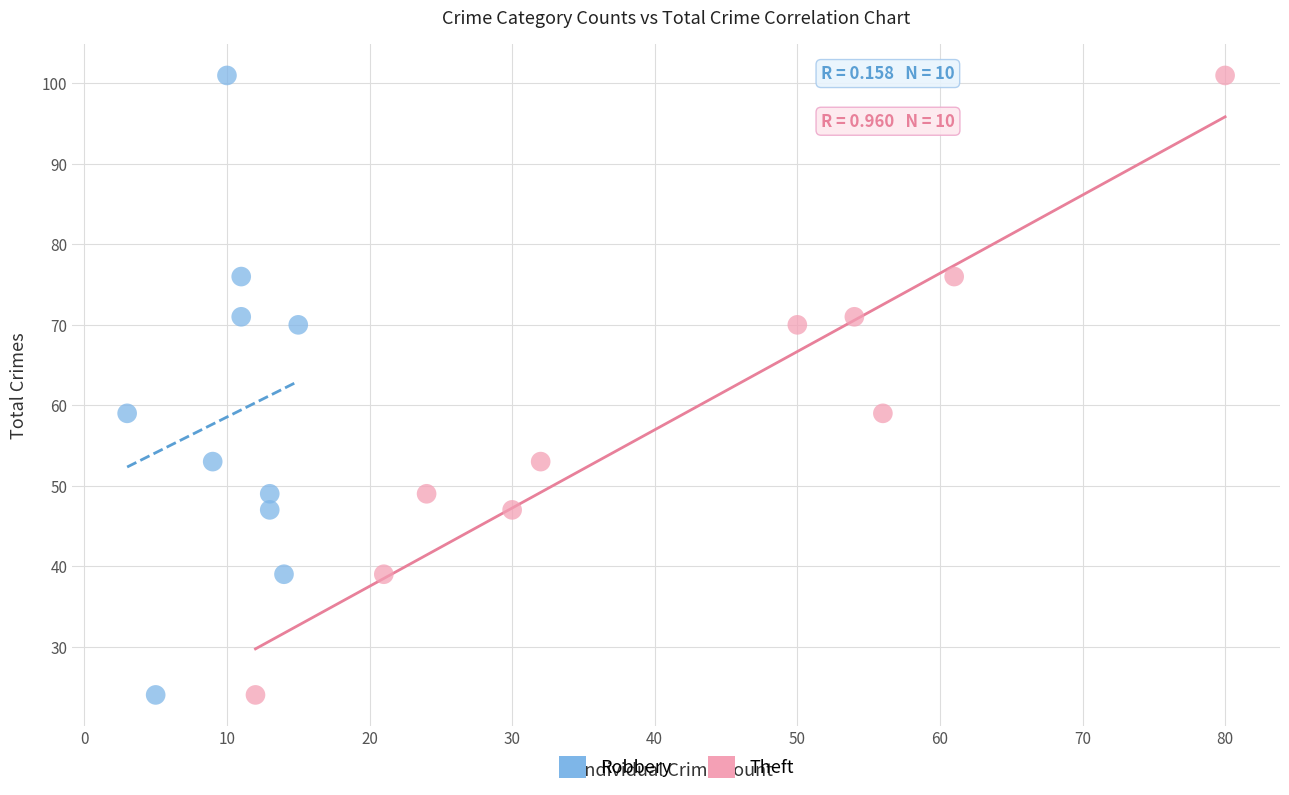

What are all the series names shown in the legend?

Robbery, Theft